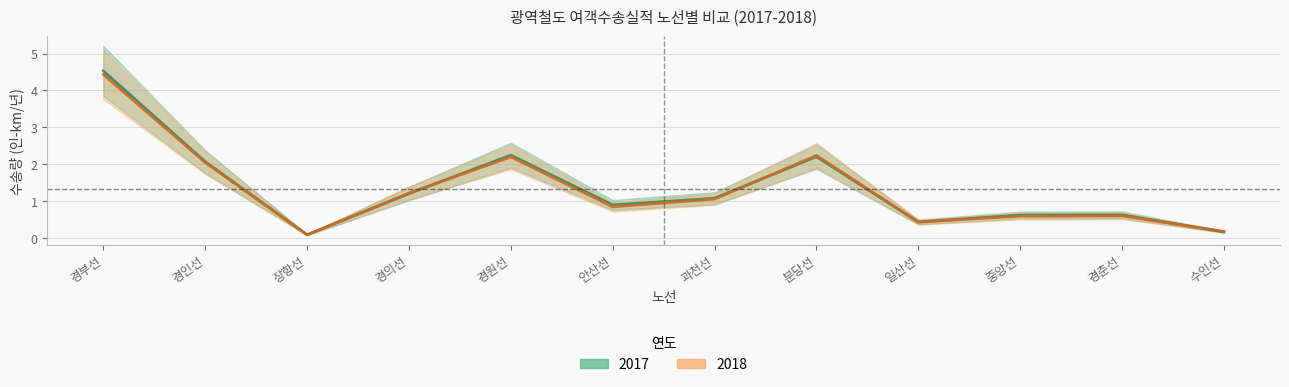

Does the chart display data point markers on the line(s)?

No